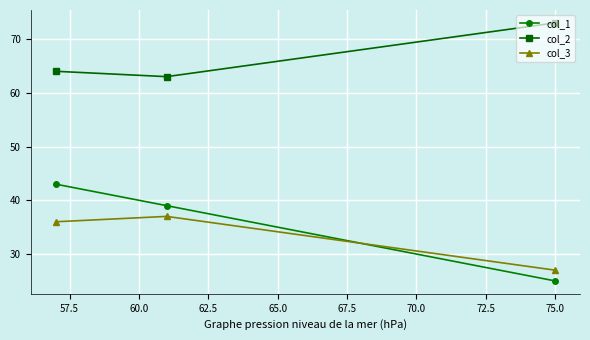

At how many categories does at least one series exceed 48?

3